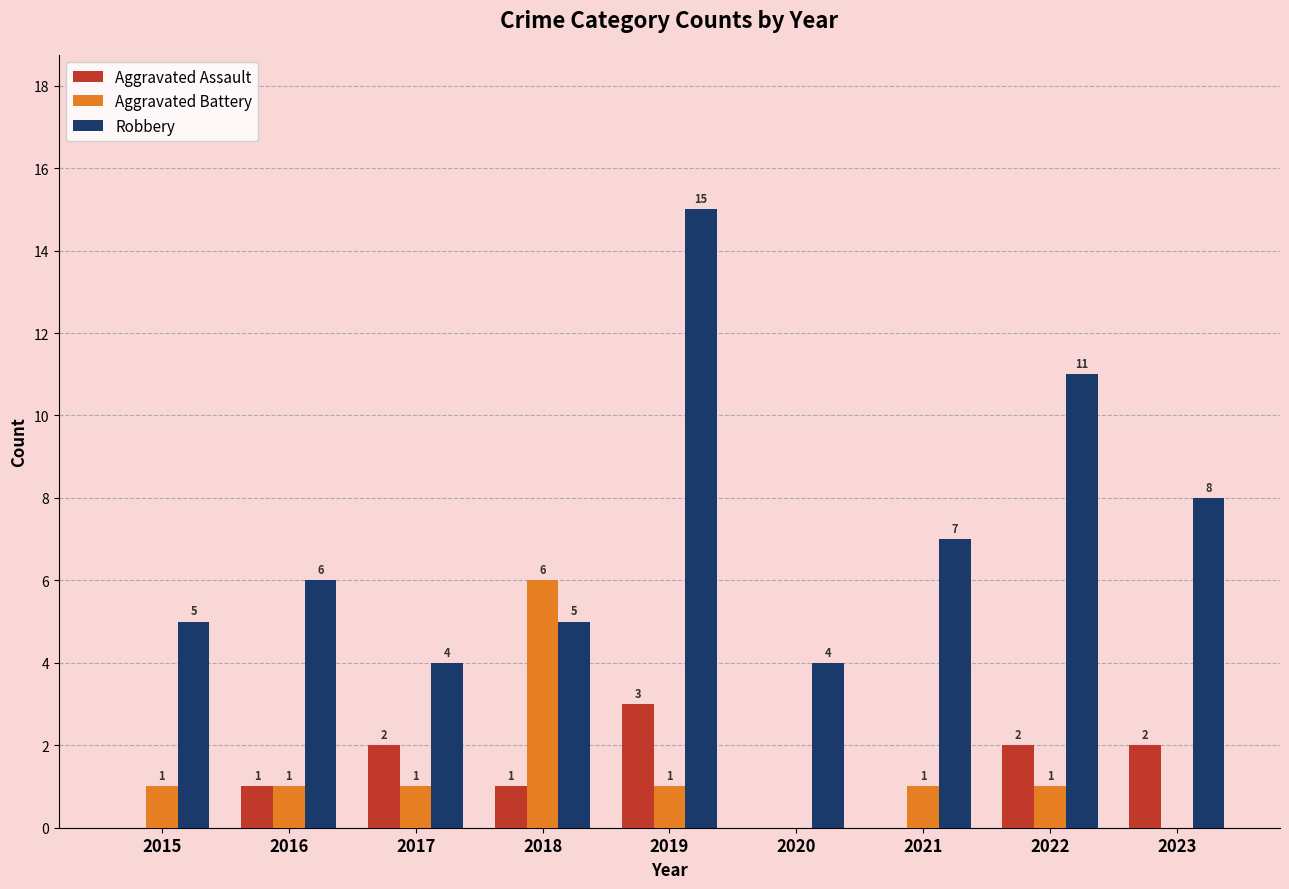

How many groups of bars are there?

9